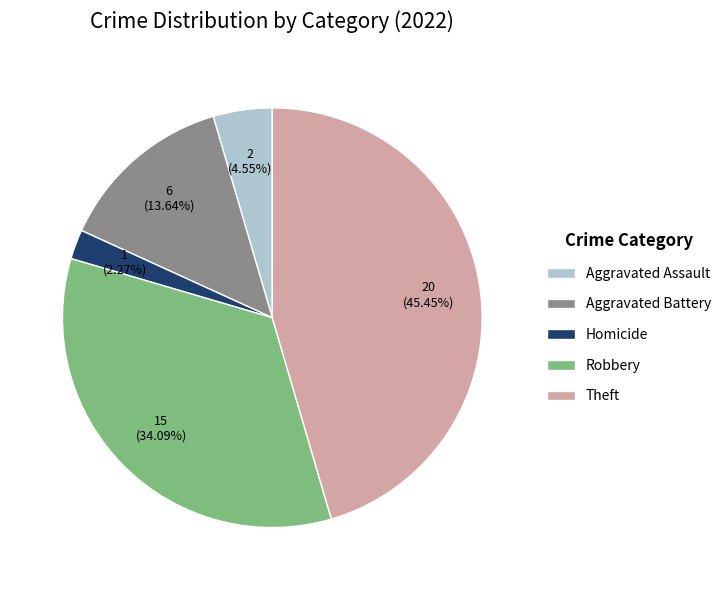

Rank the categories by value from lowest to highest.

Homicide, Aggravated Assault, Aggravated Battery, Robbery, Theft